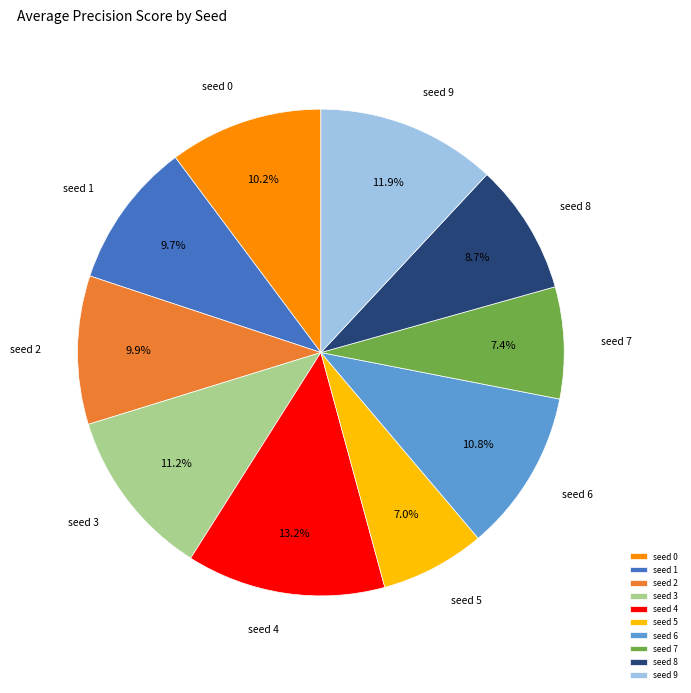

Does any single category account for the majority?

No